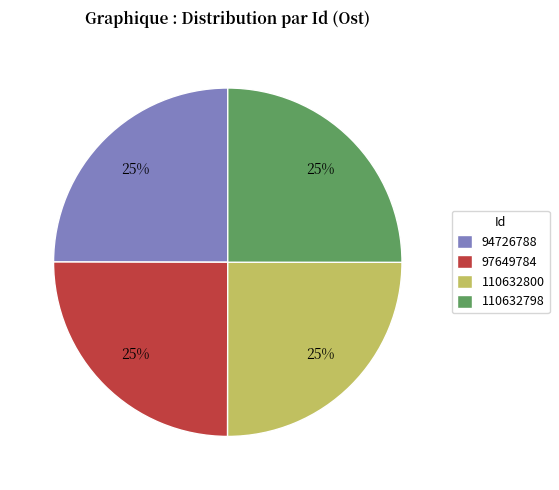

What is the ratio of the value at 110632800 to the value at 110632798?

1.0